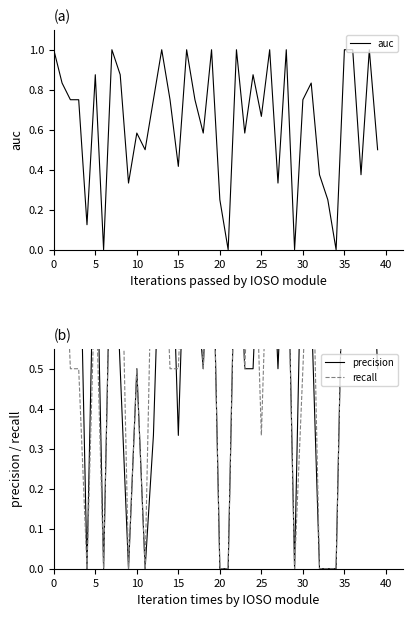

Which series ends up on top after the final intersection of precision and recall?

recall